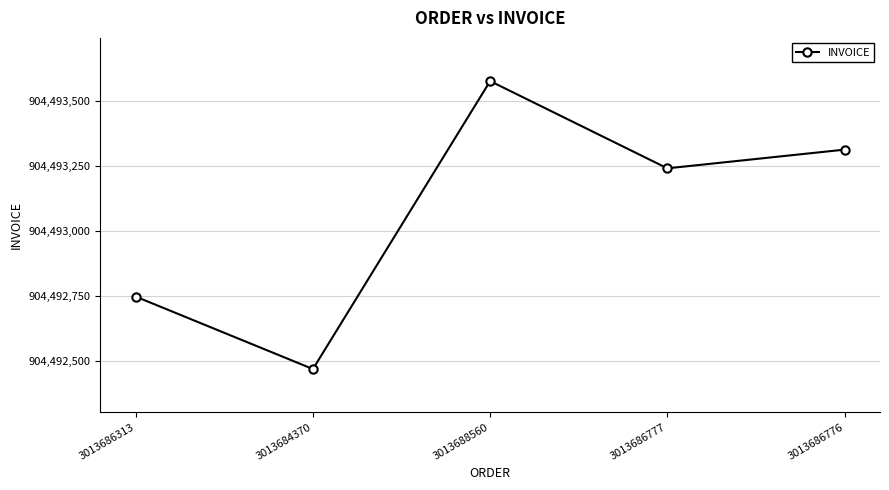

Where does the data first go above 904493242?

3013688560